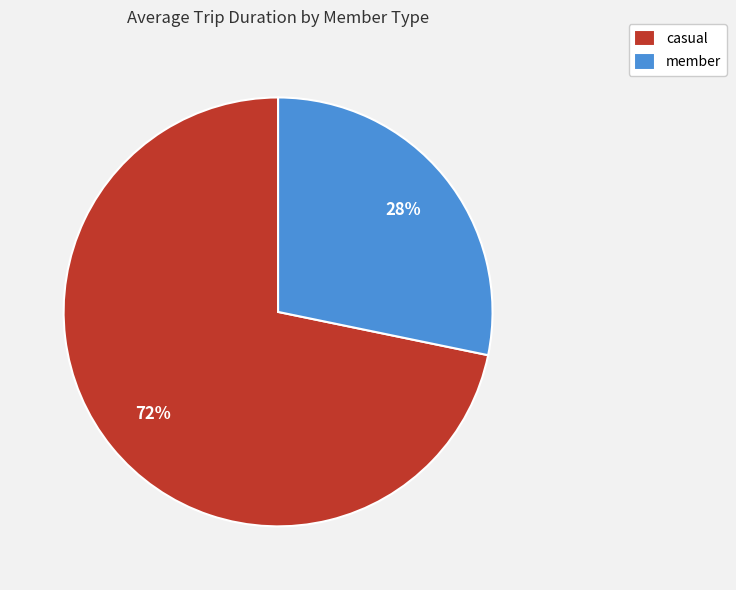

Which slice is the largest?

casual